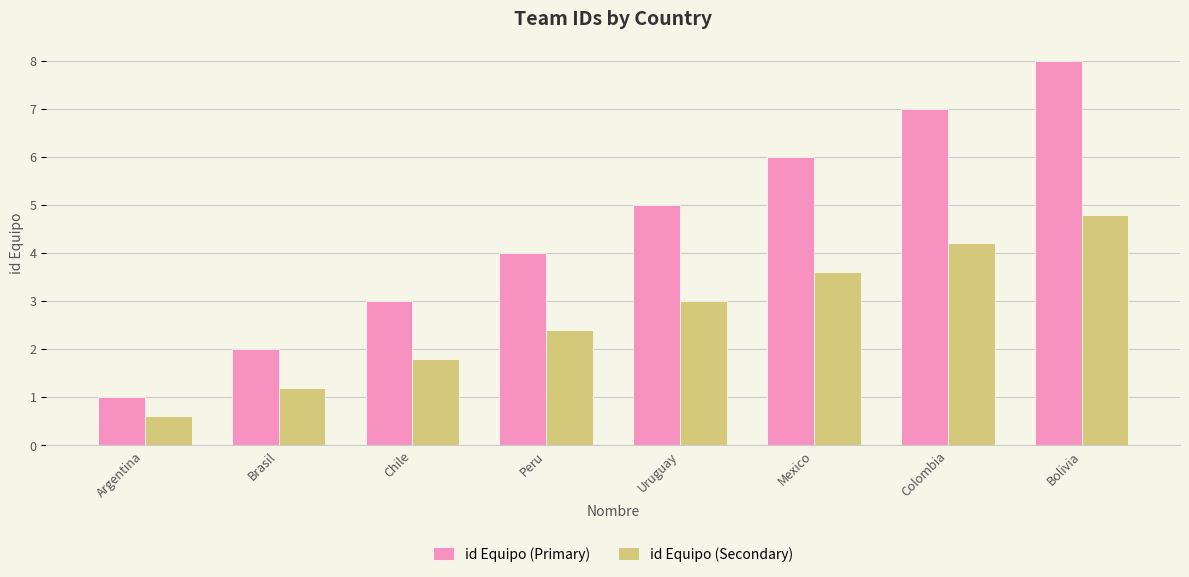

What is the total value across all series at Argentina?

1.6